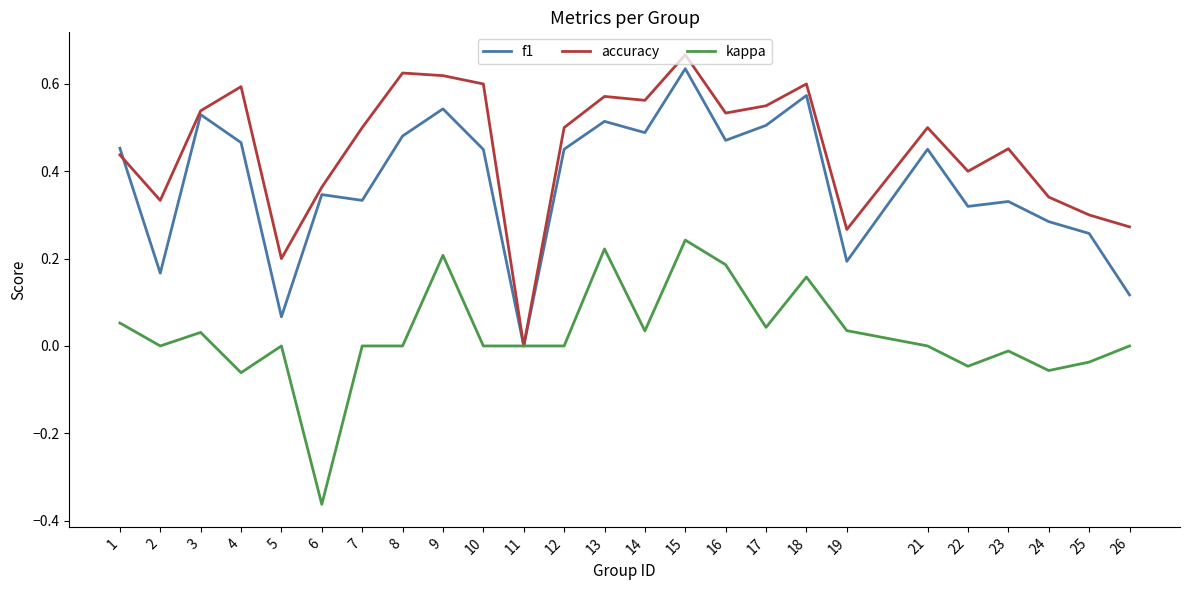

True or false: kappa has a value of 0.2 at 15.

True